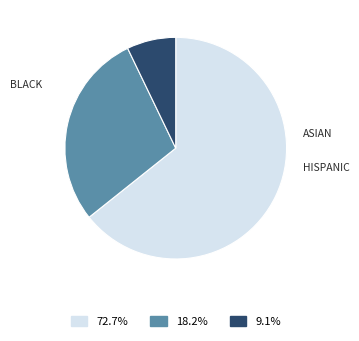

Is there any slice that represents more than half of the pie?

Yes